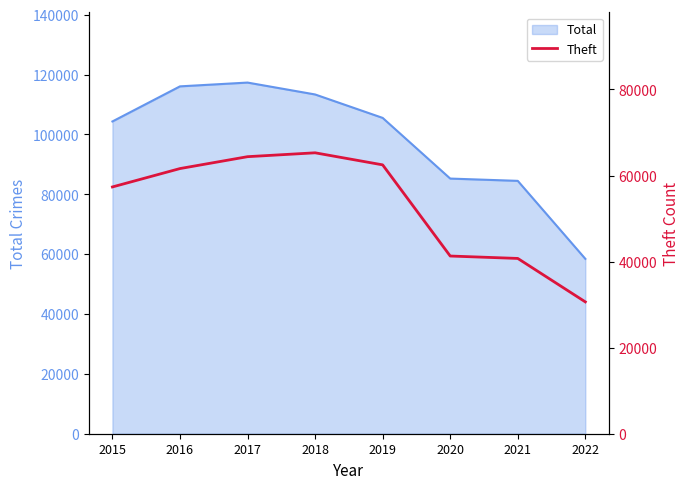

What is the highest value of the Total series?

117324